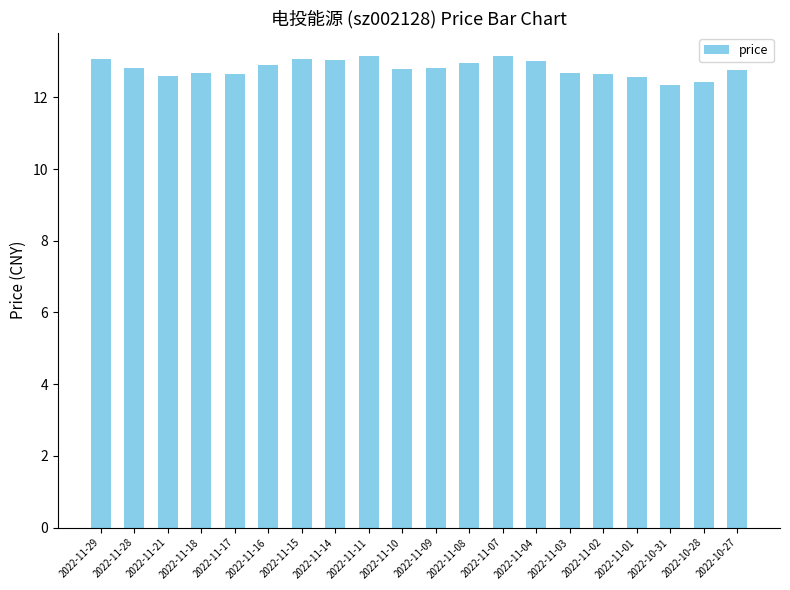

What is the label of the 1st bar from the left?

2022-11-29